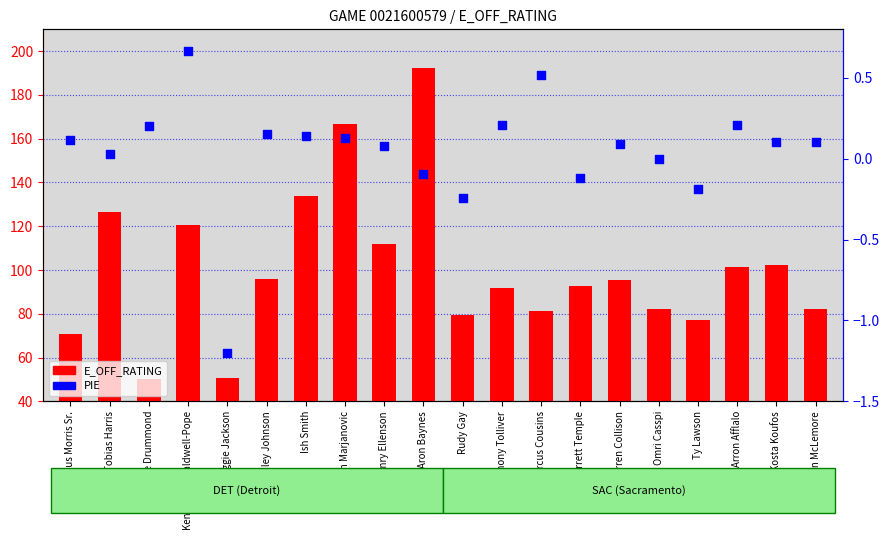

What are all the series names shown in the legend?

E_OFF_RATING, PIE